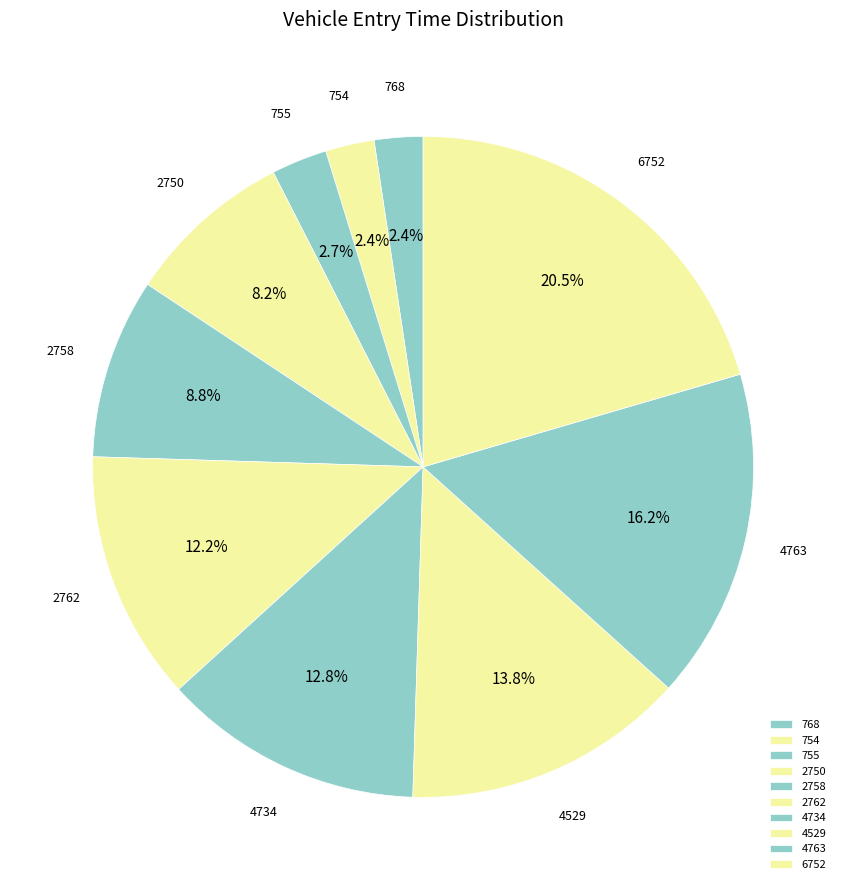

Which slice is the largest?

6752